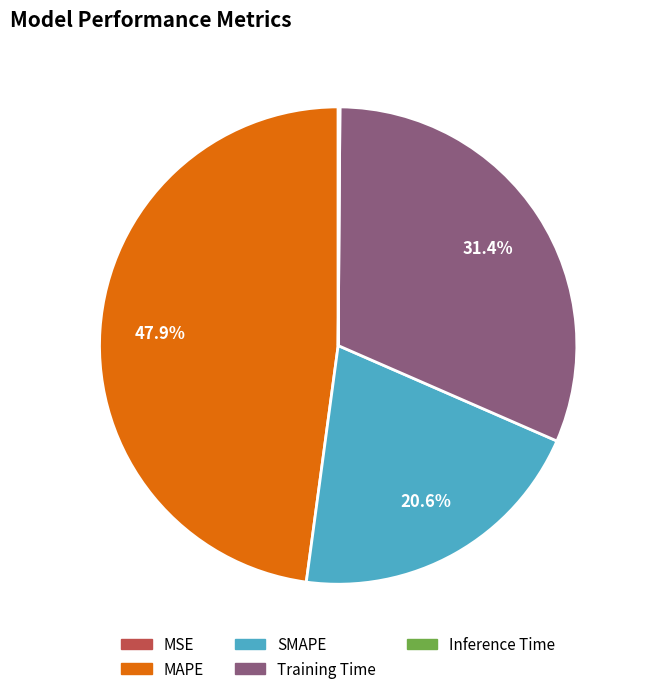

Combined, what portion of the pie is Training Time and SMAPE?

52.0%